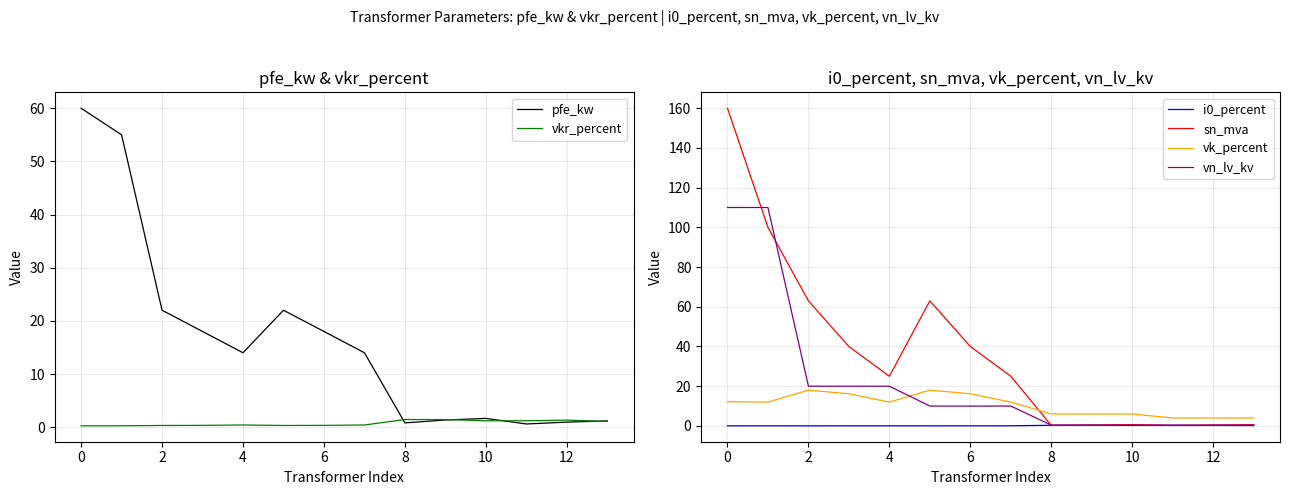

Is it true that pfe_kw equals 95.3 at 0?

False